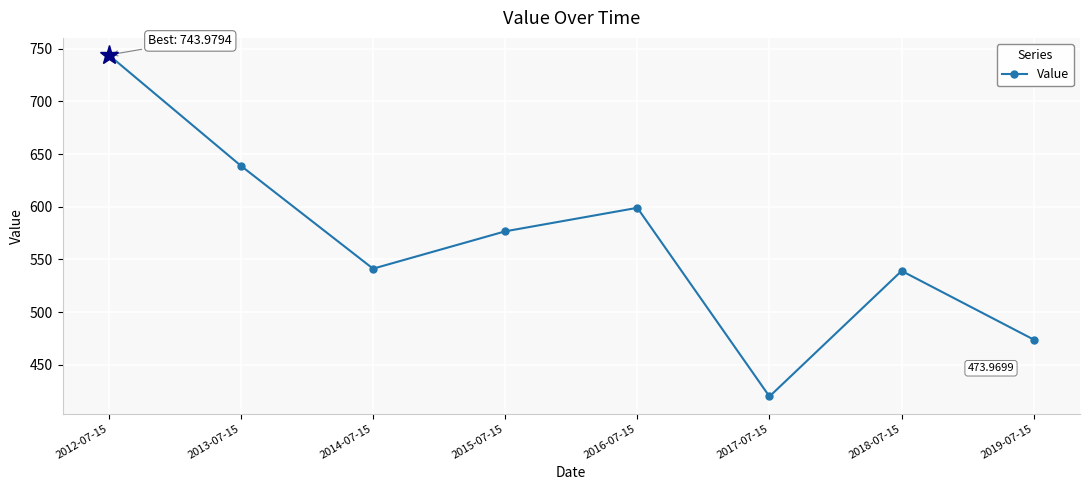

Where is the first local maximum?

2016-07-15